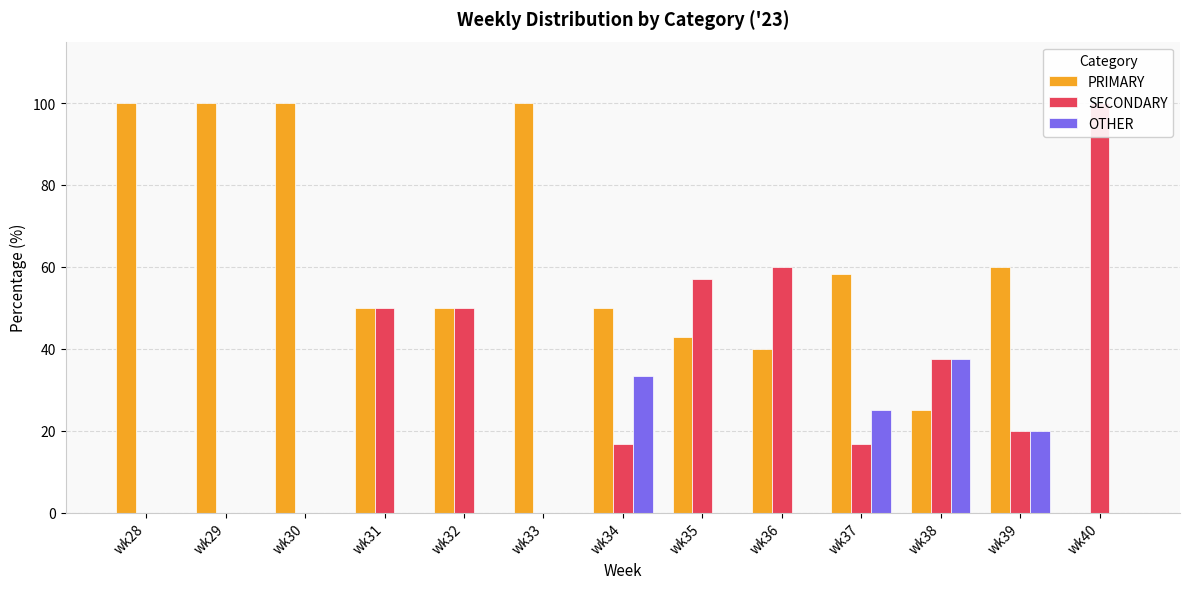

Is the value of SECONDARY at wk38 greater than the value of PRIMARY at wk35?

No